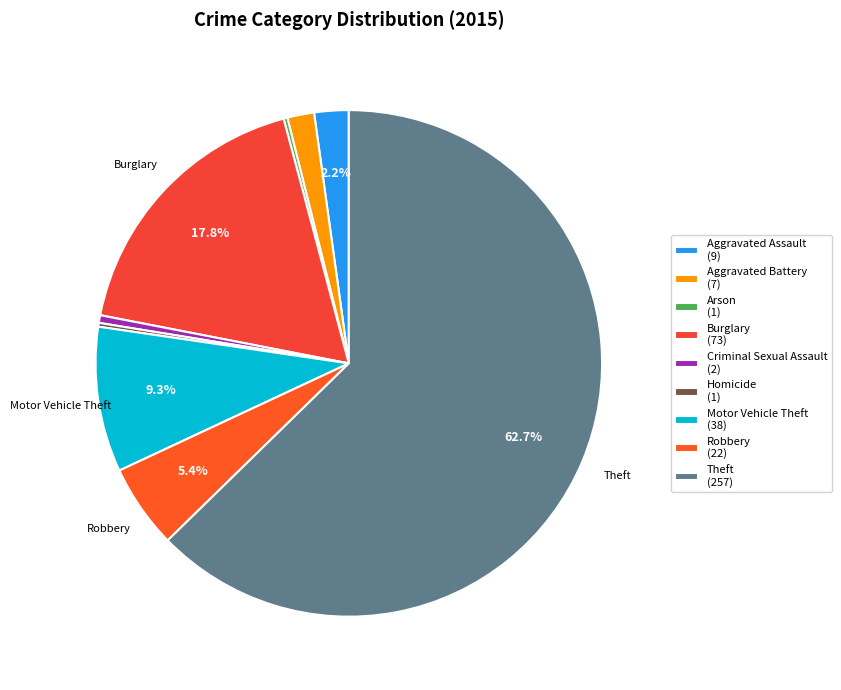

The Aggravated Battery slice represents 2% of the pie. True or false?

True